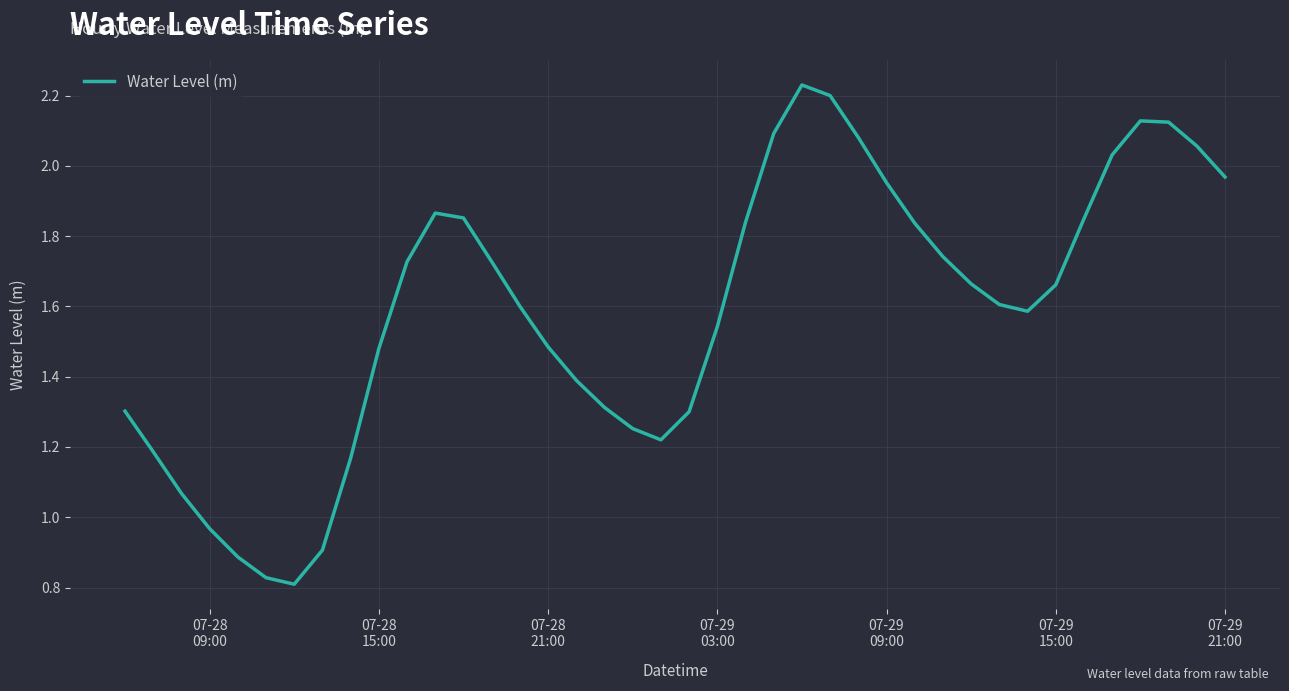

Reading right to left, transcribe all the data shown in this chart.

2.0	2.1	2.1	2.1	2.0	1.8	1.7	1.6	1.6	1.7	1.7	1.8	2.0	2.1	2.2	2.2	2.1	1.8	1.5	1.3	1.2	1.3	1.3	1.4	1.5	1.6	1.7	1.9	1.9	1.7	1.5	1.2	0.9	0.8	0.8	0.9	1.0	1.1	1.2	1.3